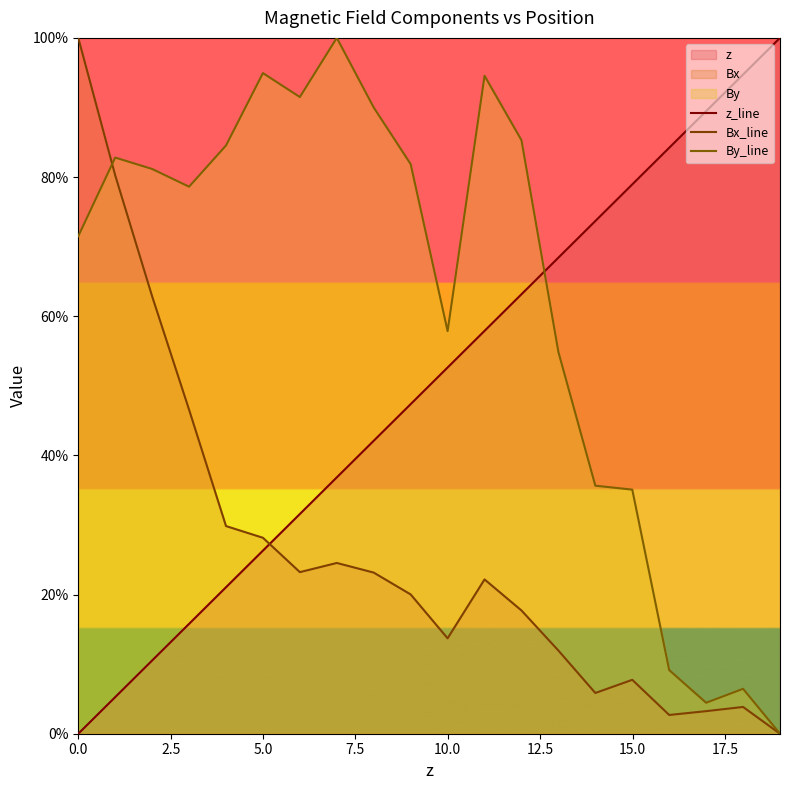

How many series are shown in this chart?

3